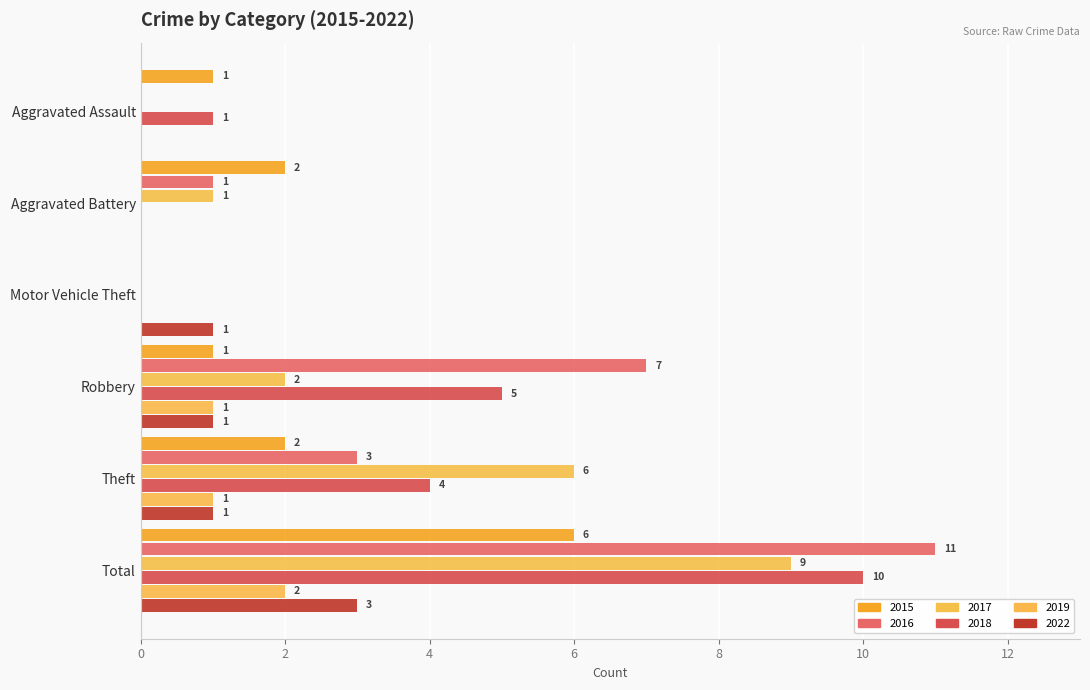

Which label corresponds to the largest value in the chart?

Total